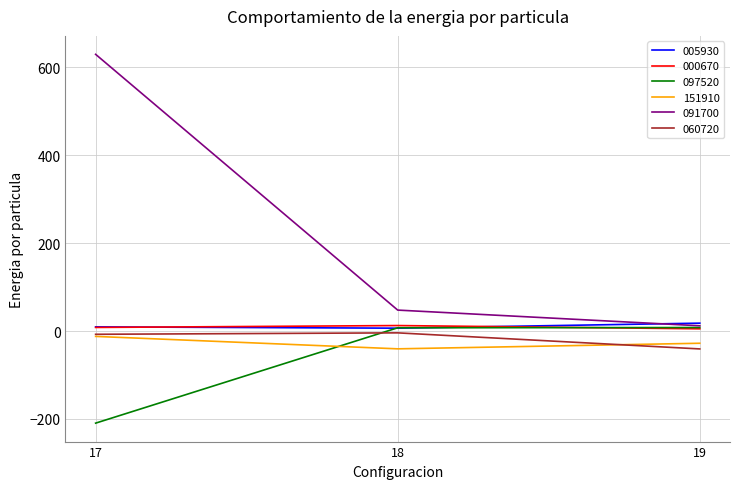

What is the greatest value displayed?

629.3